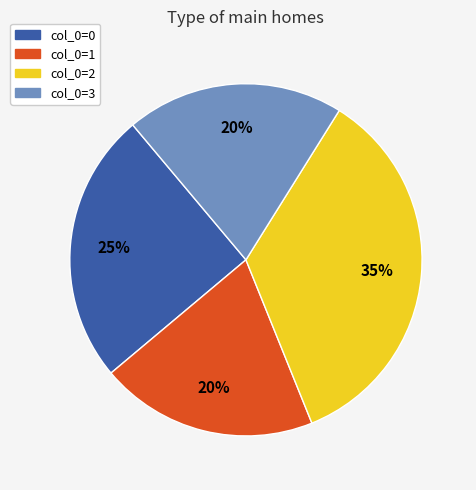

The col_0=2 slice represents 35% of the pie. True or false?

True